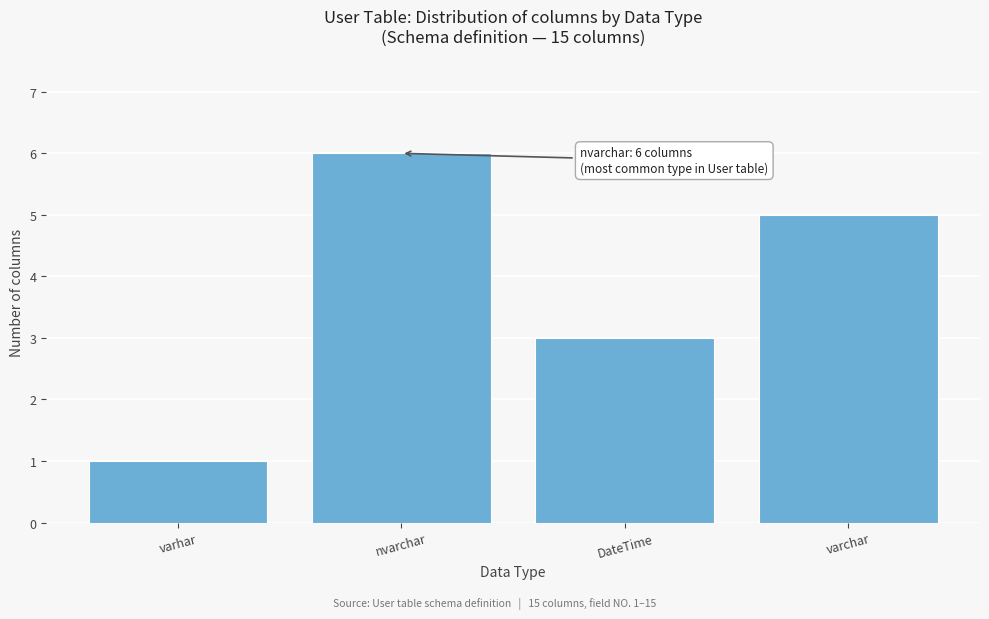

Reading left to right, what are all the values shown in this chart?

varhar=1	nvarchar=6	DateTime=3	varchar=5